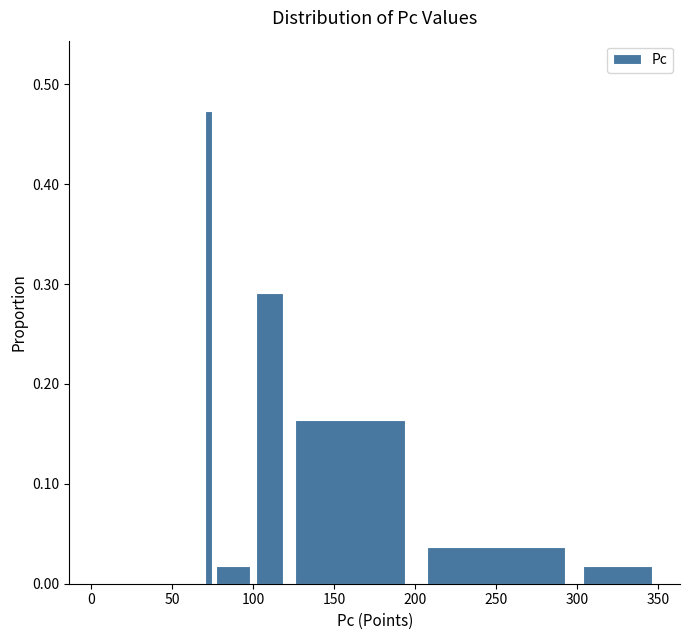

Around what value on the x-axis is the tallest bar? Give the approximate position of its centre, as read against the axis.

75